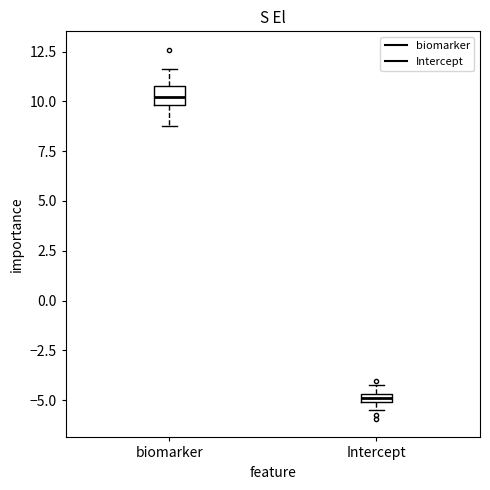

Which box has the lowest median line?

Intercept